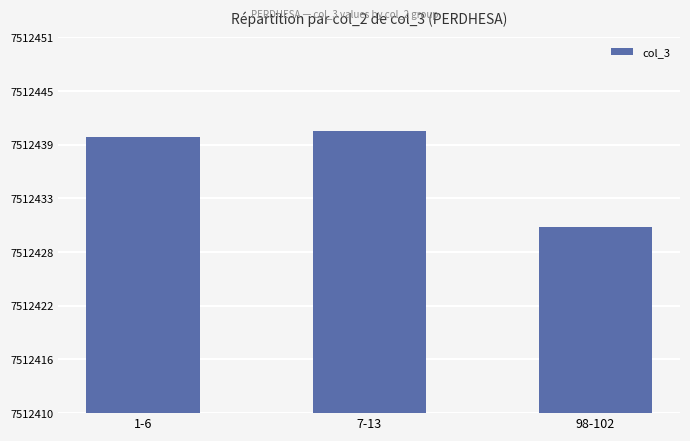

List the labels in order of value, largest first.

7-13, 1-6, 98-102